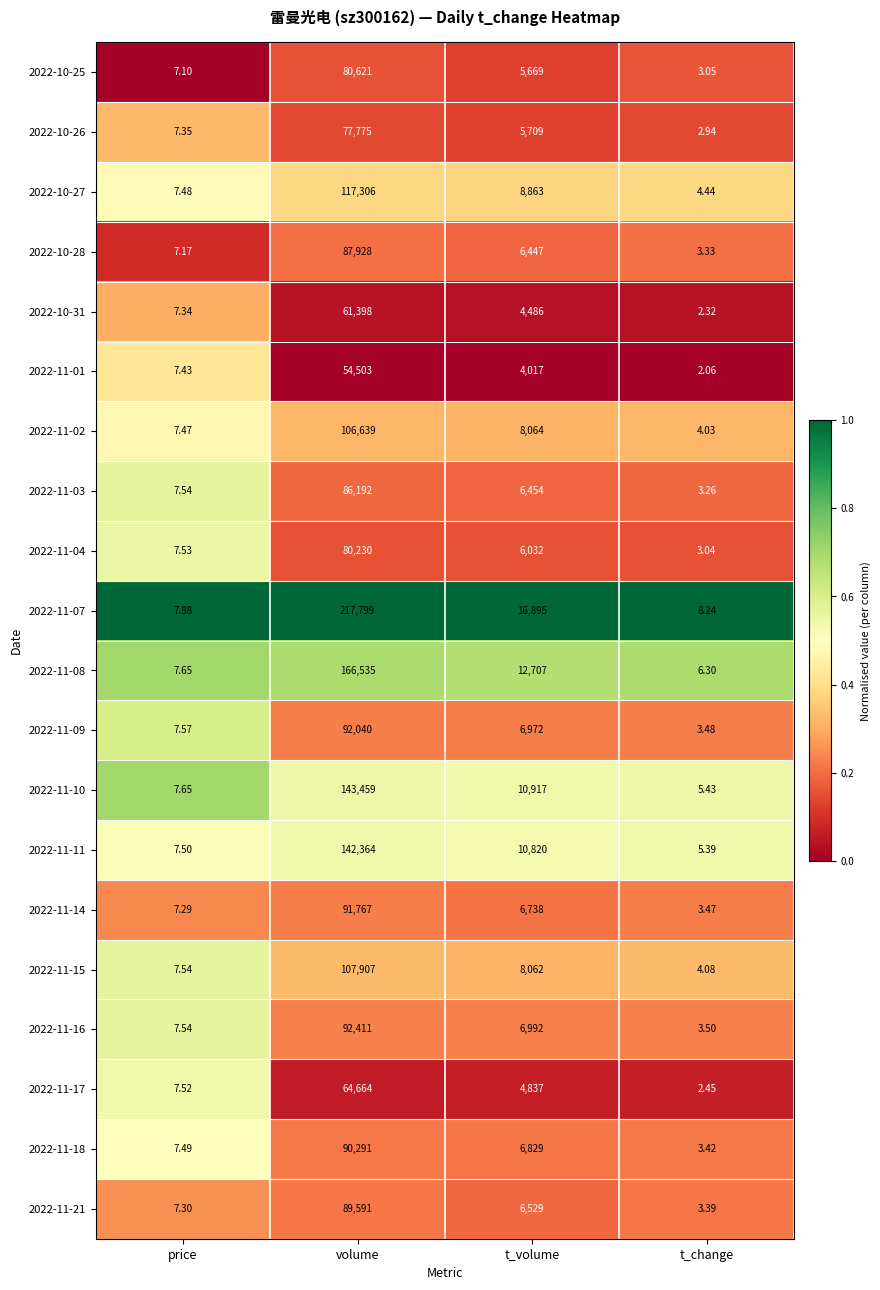

Is the value of 2022-10-26 at t_change greater than the value of 2022-11-03 at t_volume?

No